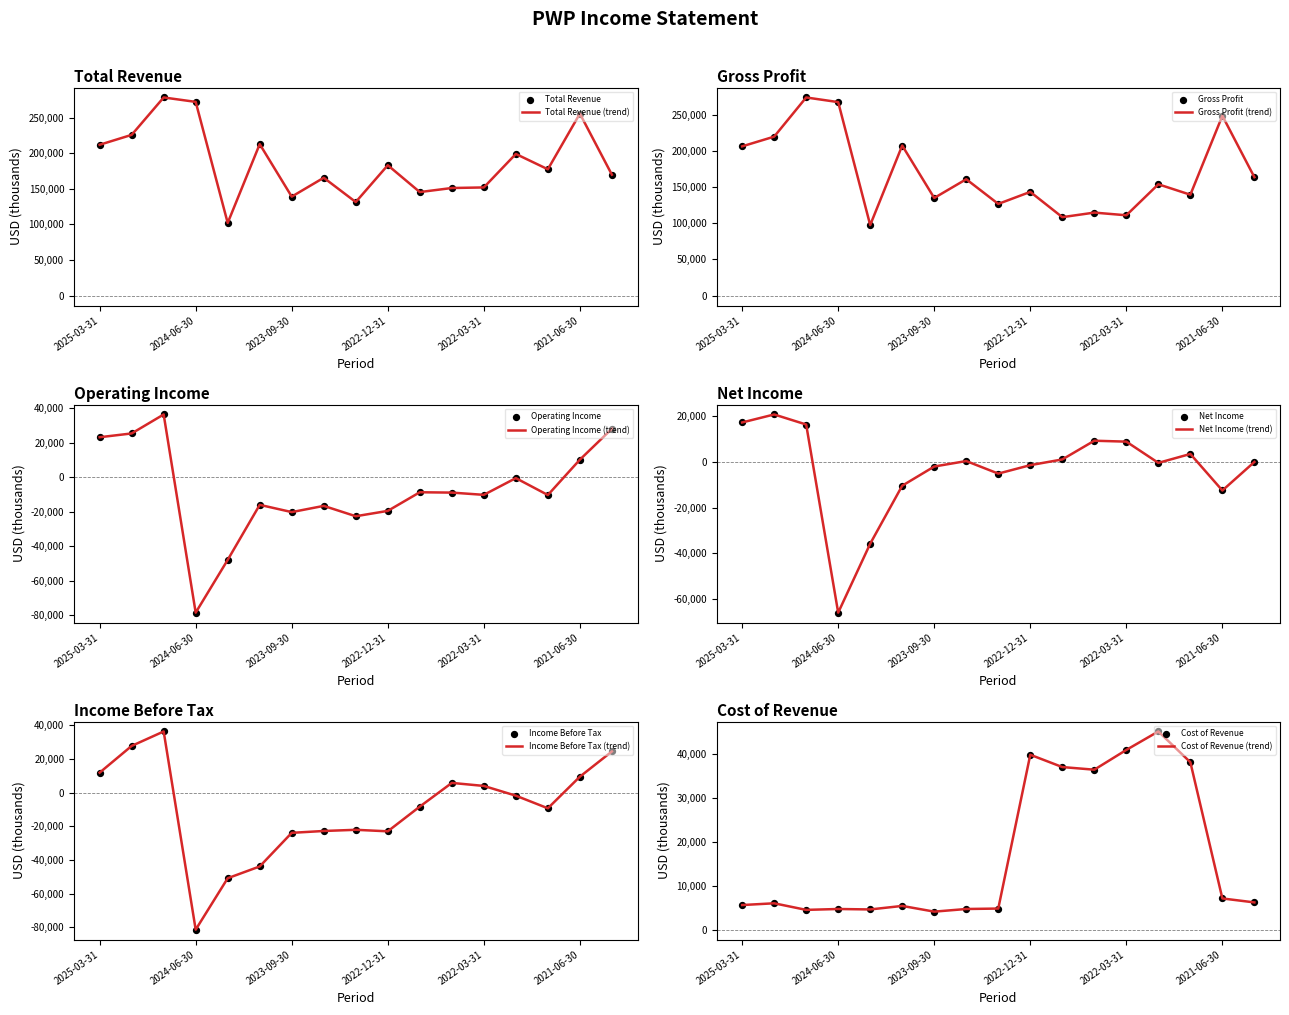

Which series has the largest total across all categories?

Total Revenue